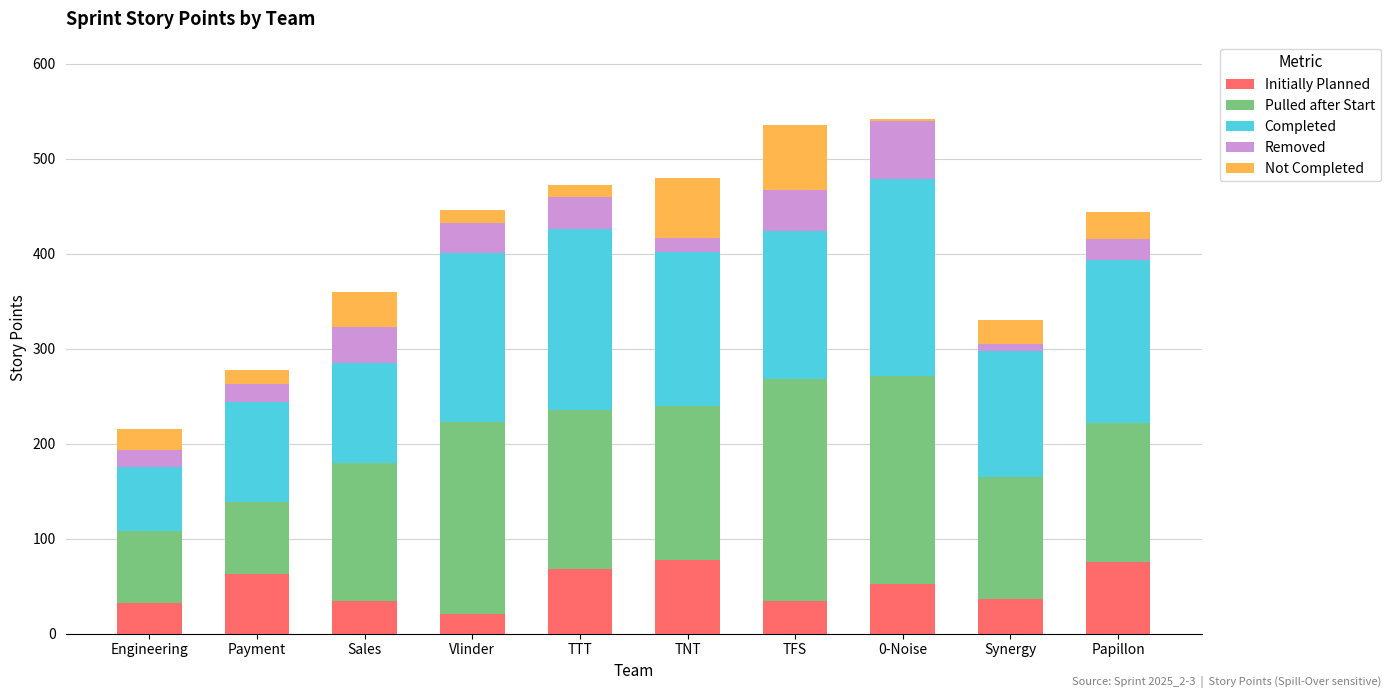

What is the total value across all series at Sales?

360